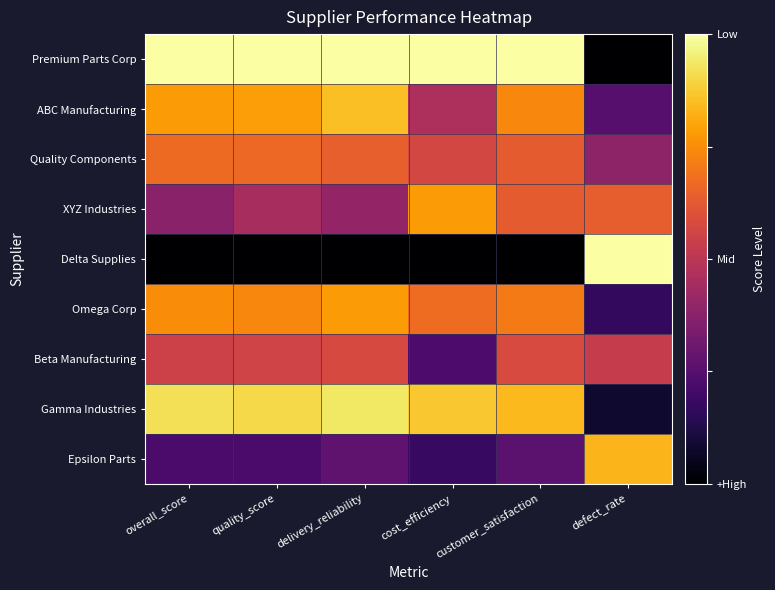

Between defect_rate and cost_efficiency, which is larger?

cost_efficiency